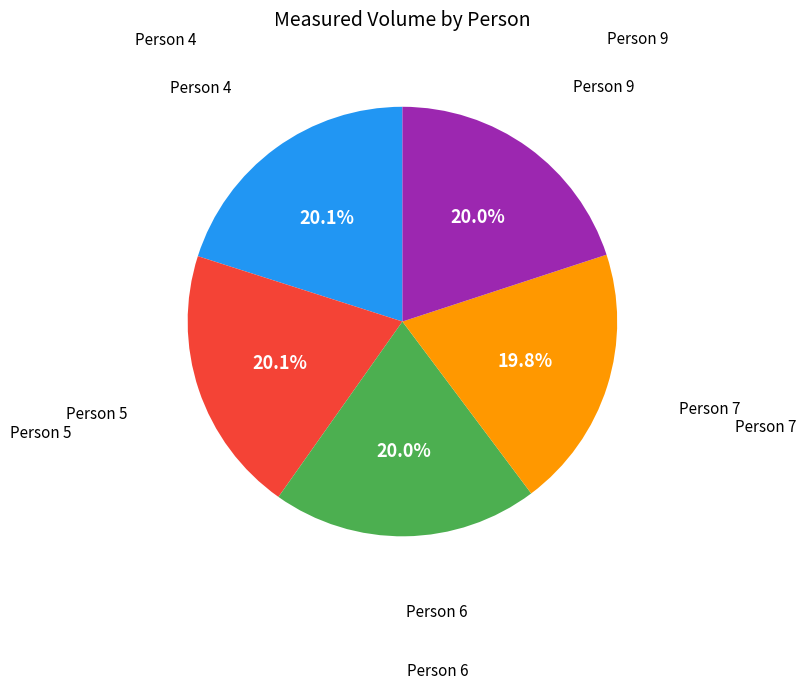

Is there a majority slice in this chart?

No